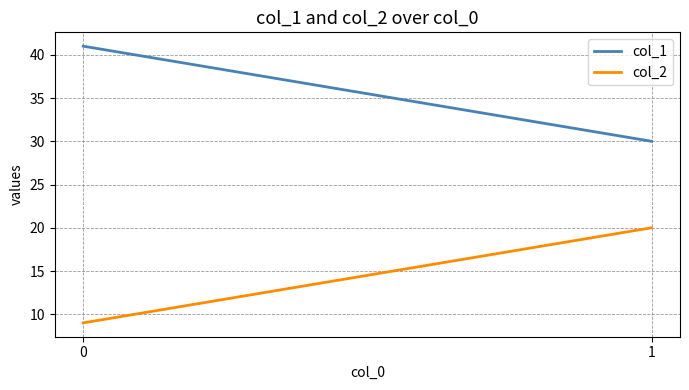

Rank the series at 0 from highest to lowest value.

col_1, col_2